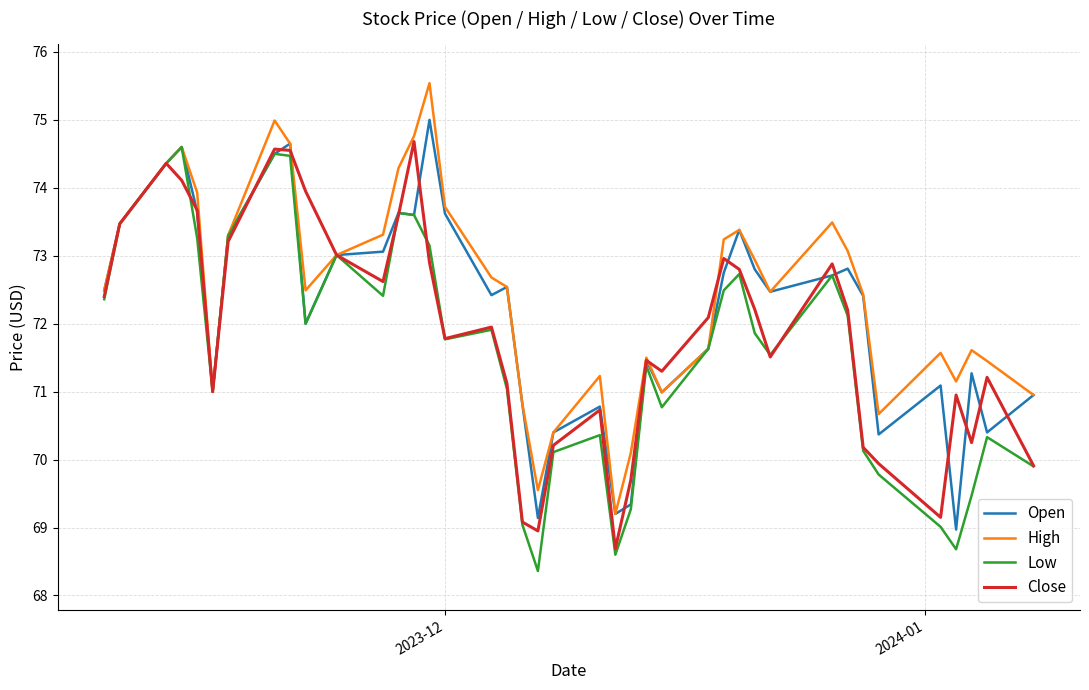

Which series has the largest total across all categories?

High